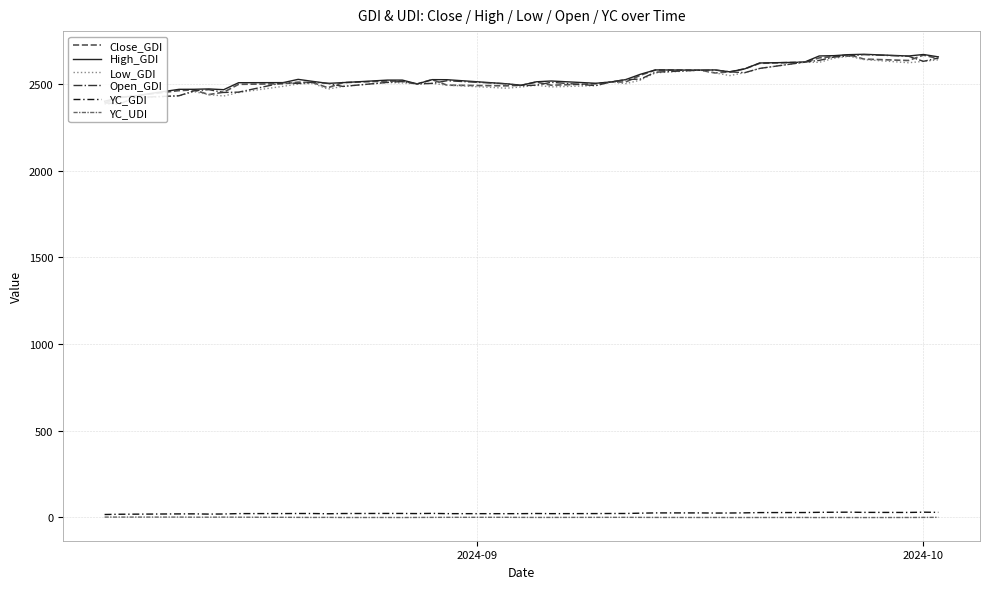

At how many categories does at least one series exceed 1406?

40